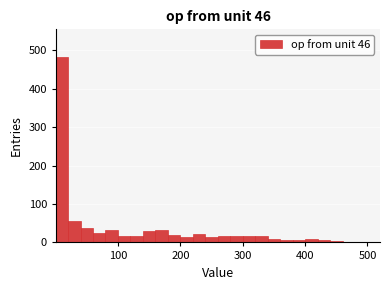

Around what value on the x-axis is the tallest bar? Give the approximate position of its centre, as read against the axis.

10